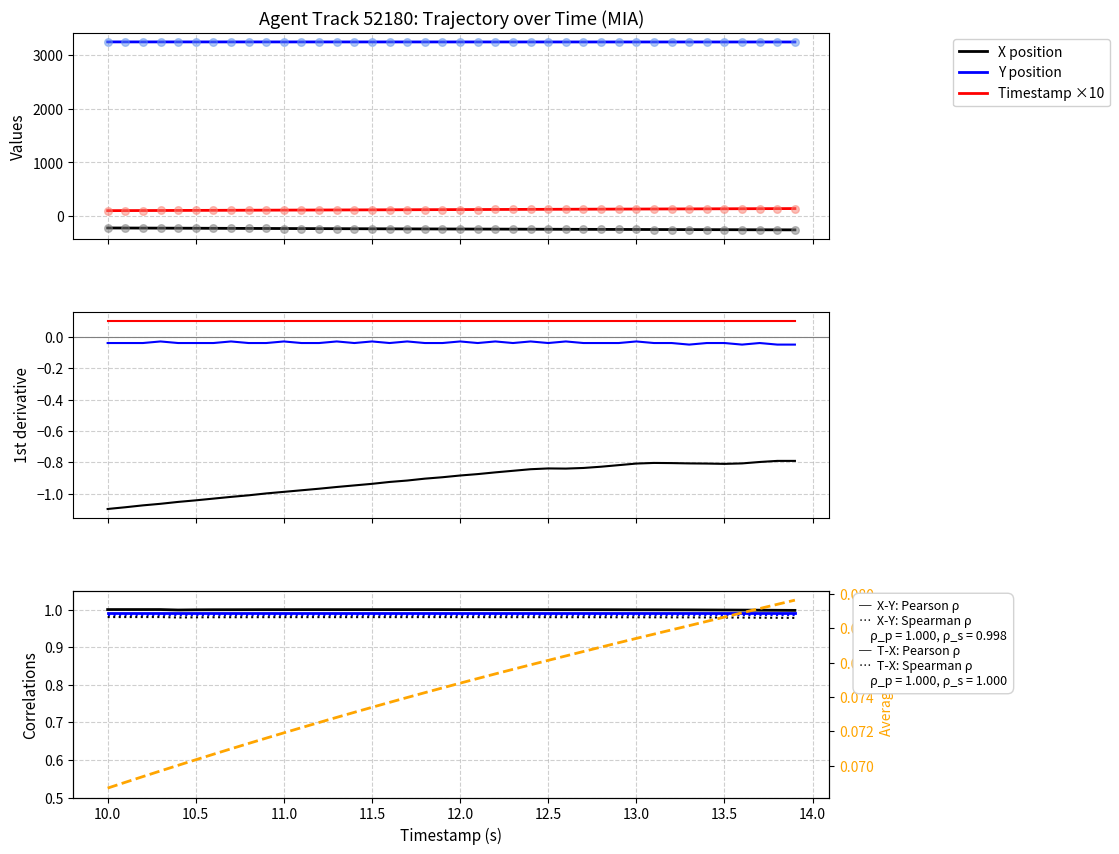

What is the maximum value for Timestamp ×10?

139.0